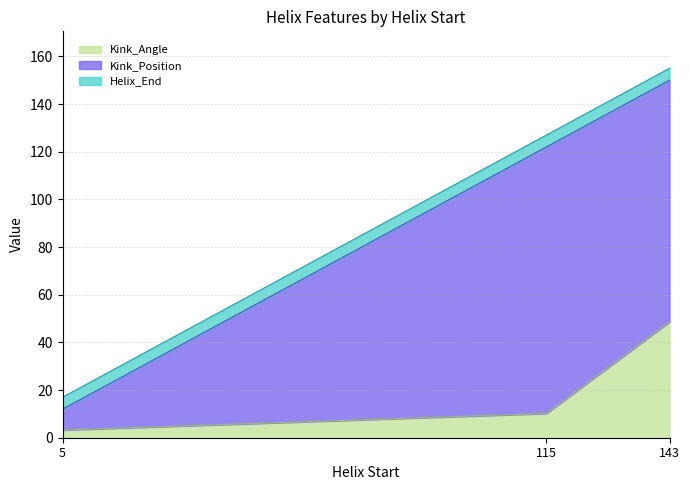

The Kink_Position series shows 224.6 at 115. True or false?

False